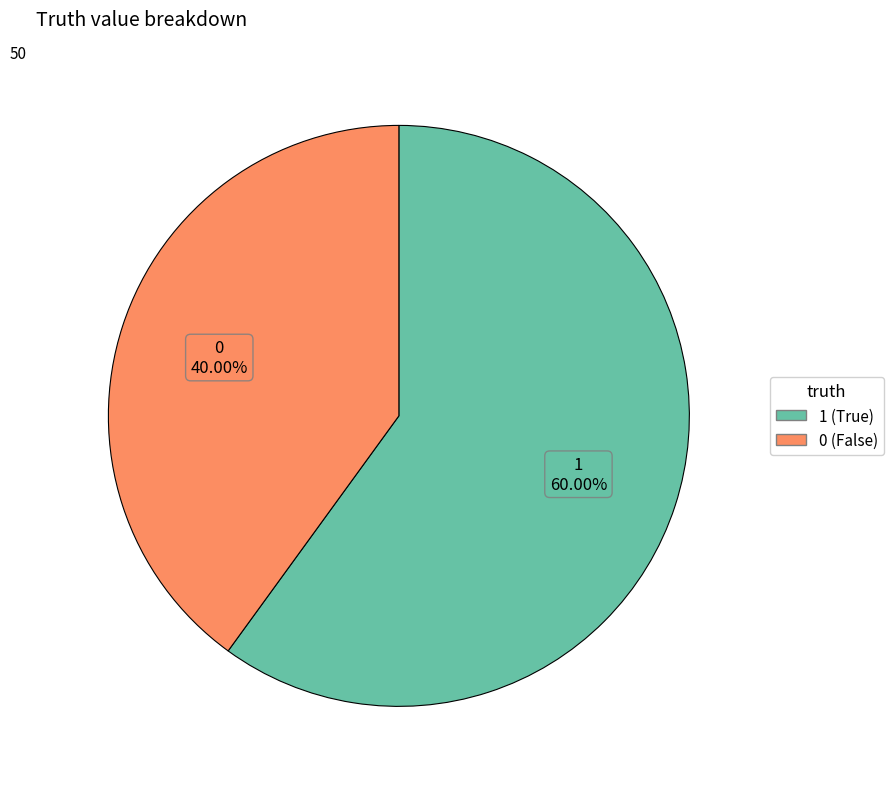

Is there a majority slice in this chart?

Yes